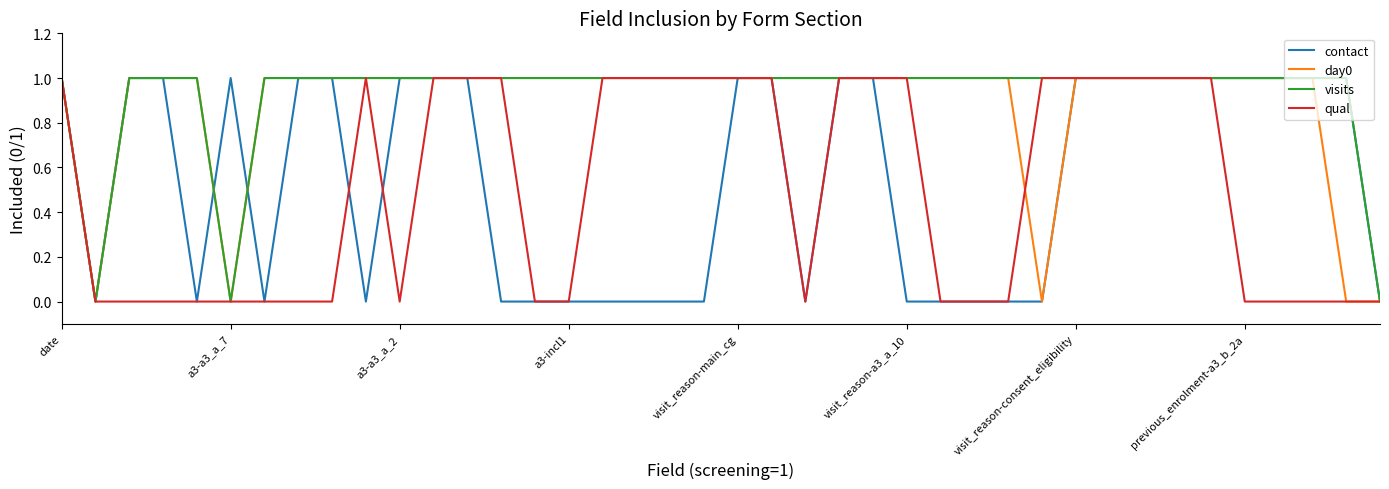

Is it true that qual equals 2 at date?

False